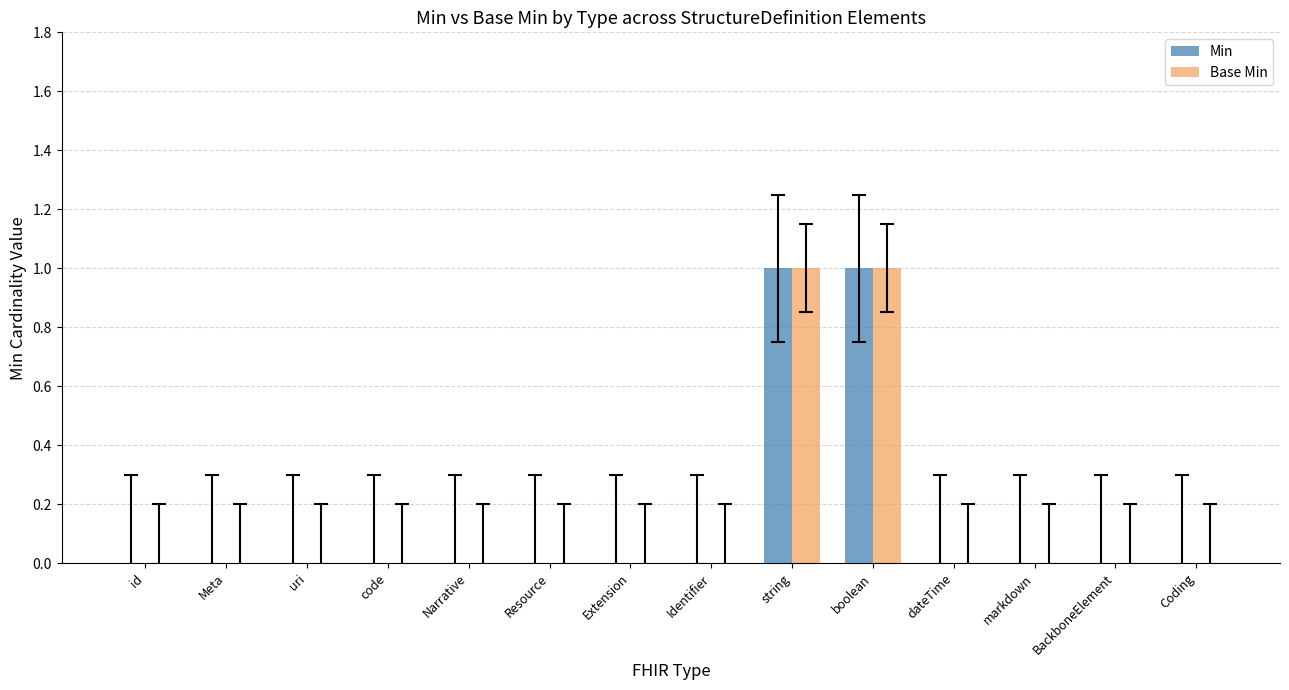

How many groups of bars are there?

14